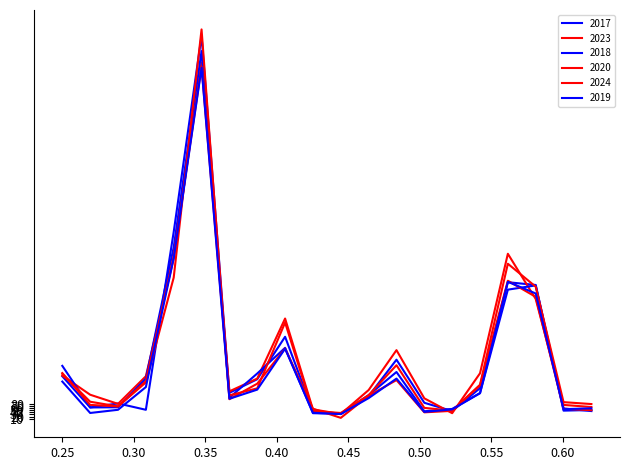

How many series are shown in this chart?

6